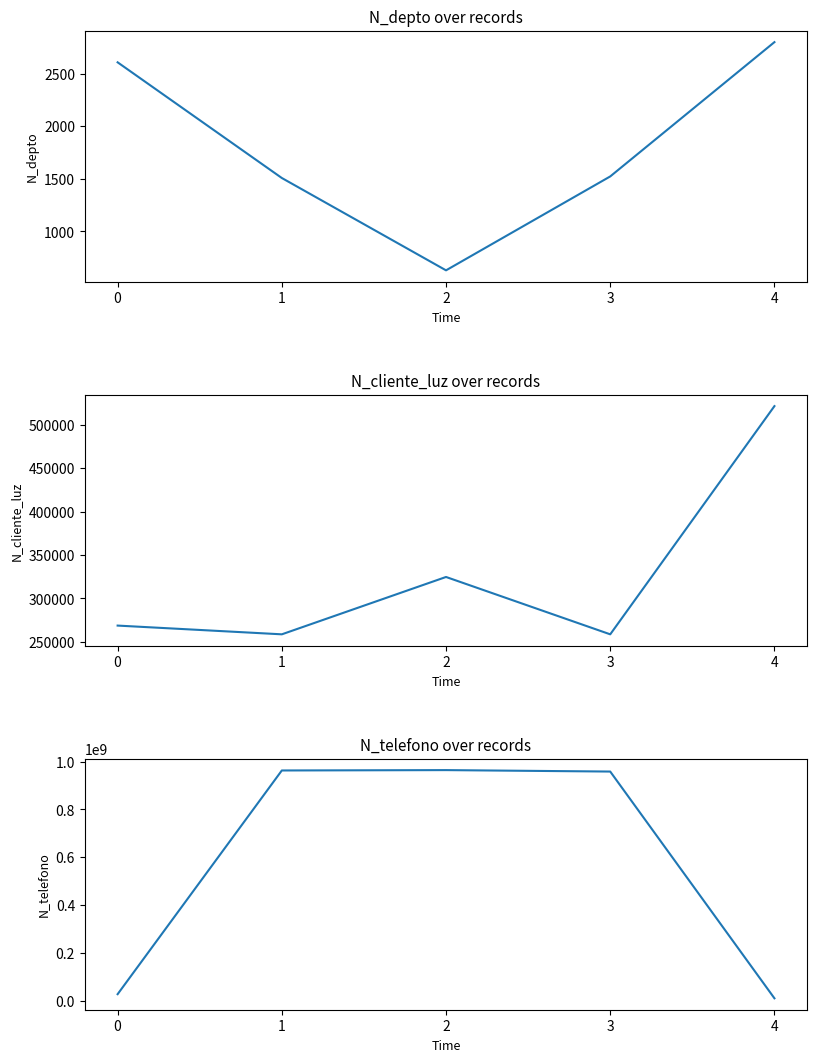

Is it true that N_telefono equals 958714336 at 3?

True